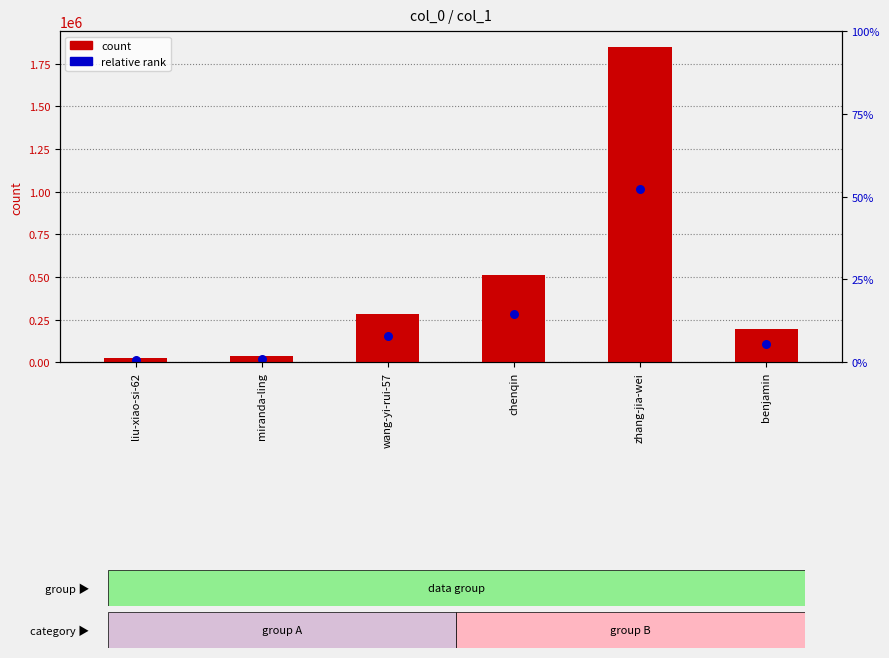

Which series contains the lowest Y value?

relative rank